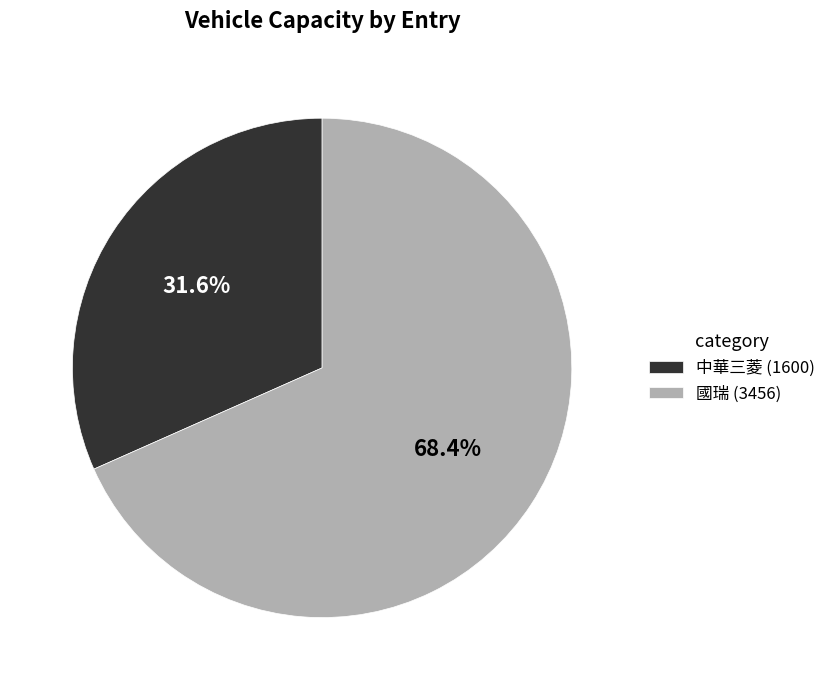

Which has a higher value, 國瑞 (3456) or 中華三菱 (1600)?

國瑞 (3456)